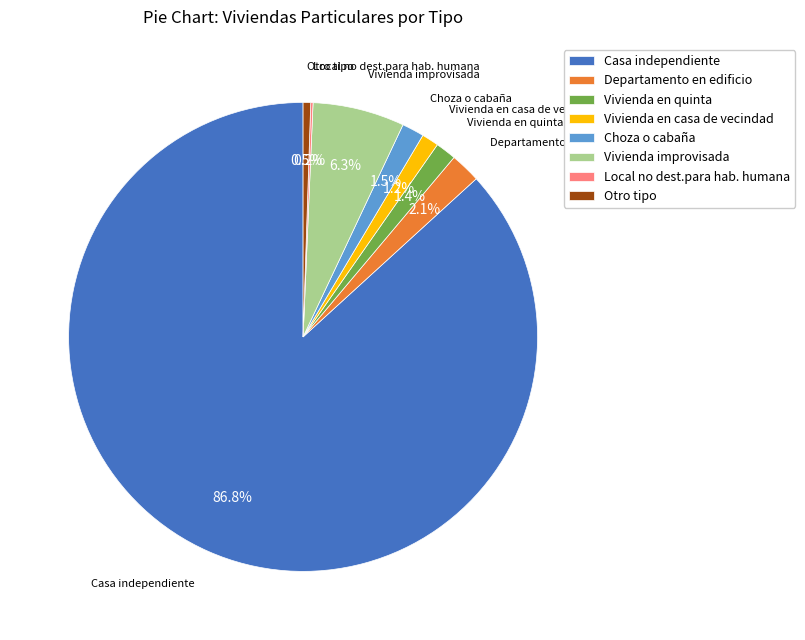

How much of the chart is everything except Casa independiente?

13.2%